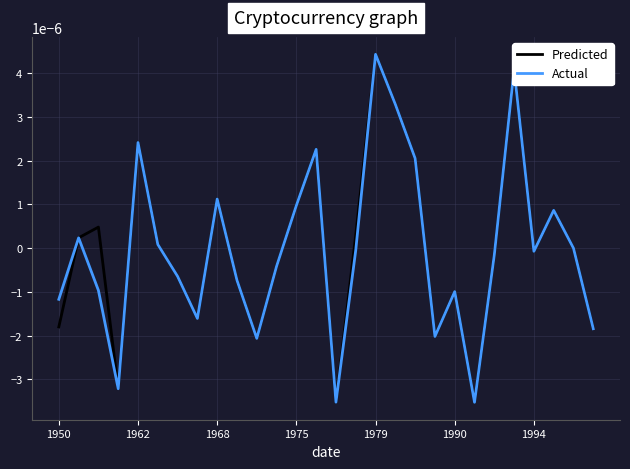

True or false: Predicted has more than 0 points higher than both neighbors.

True